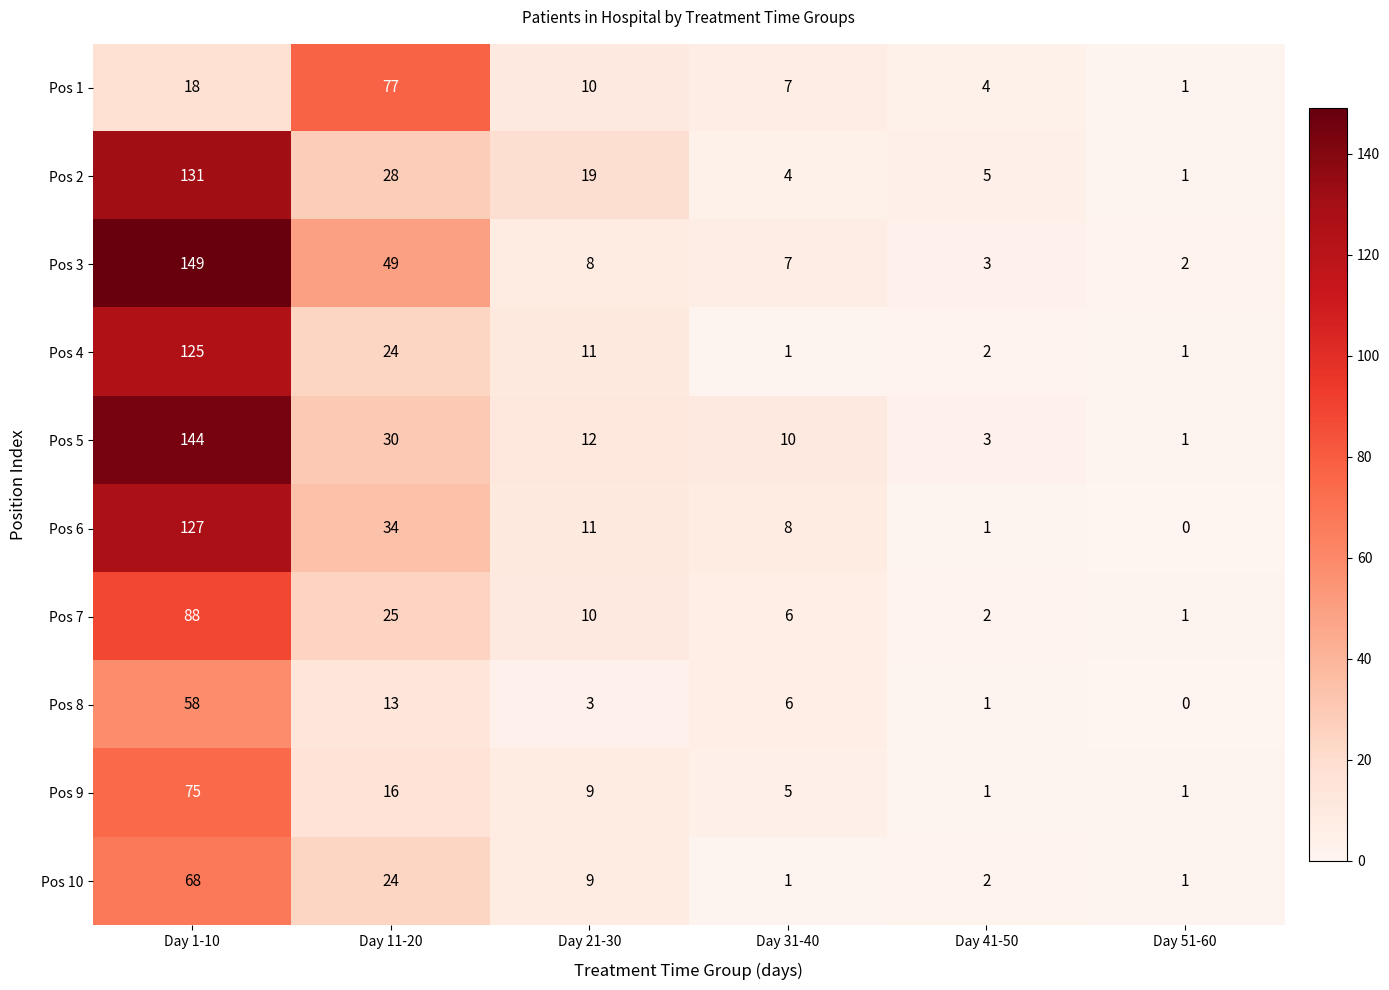

Is it true that Pos 7 equals 35 at Day 11-20?

False